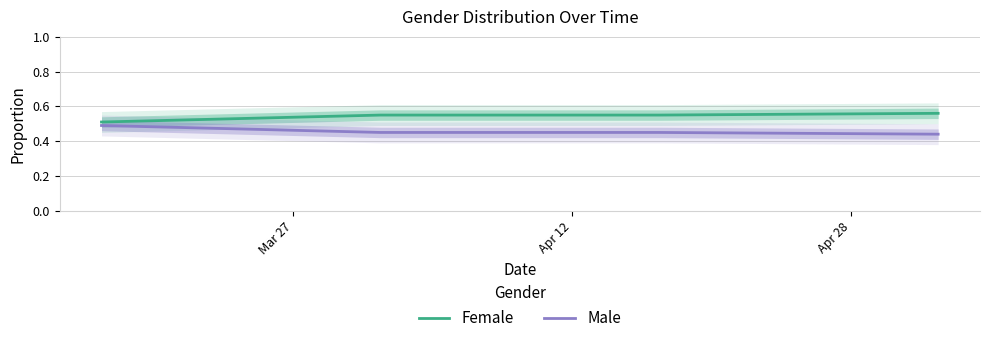

True or false: Female and Male intersect in this chart.

False